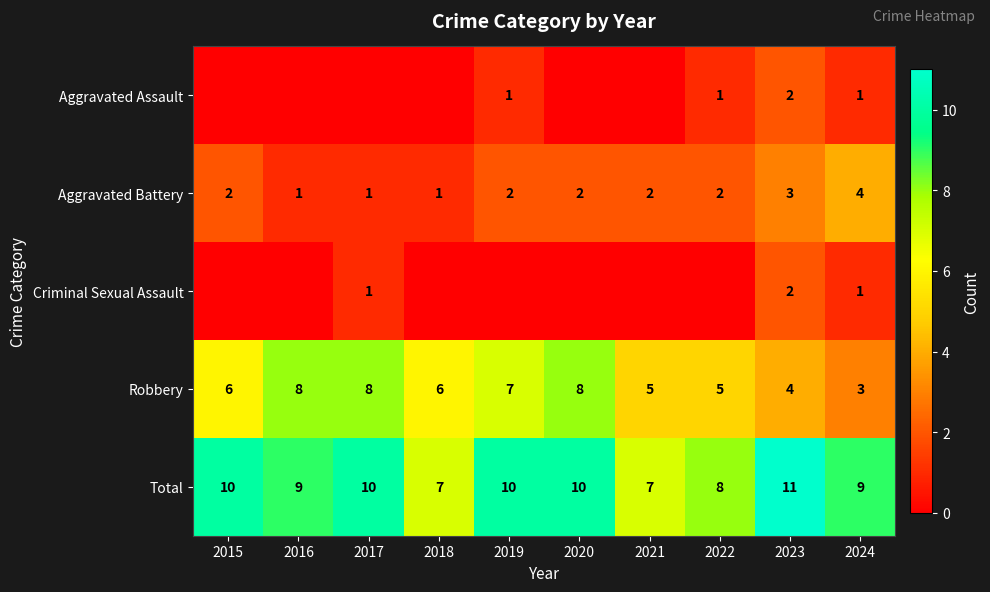

What is the sum of the Total values at 2017 and 2016?

19